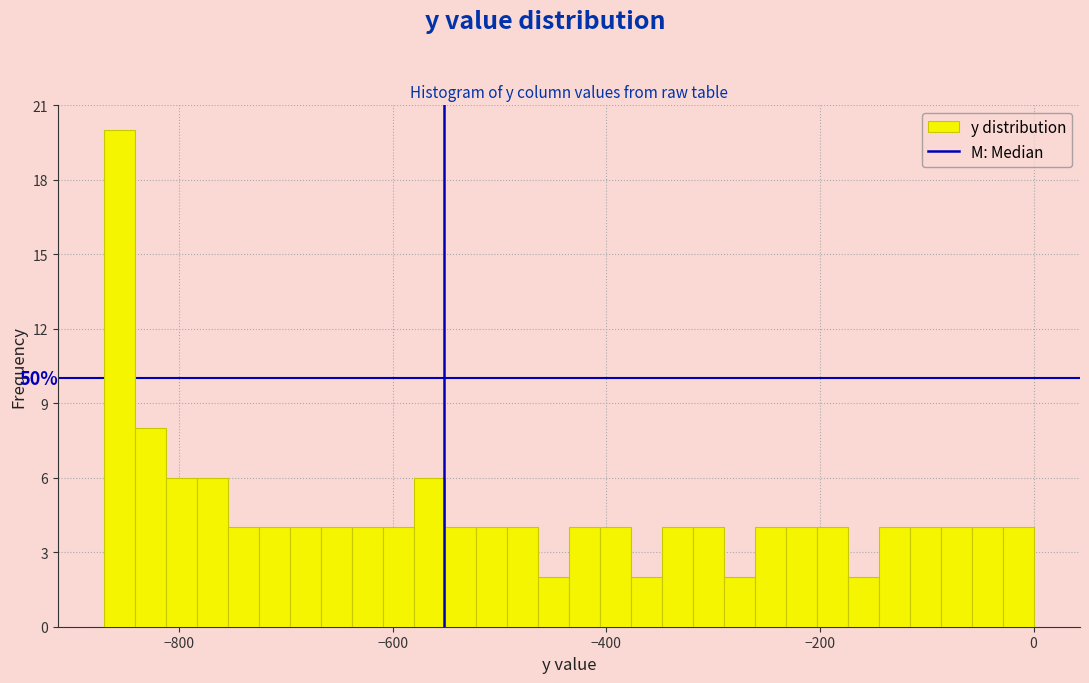

Around what value on the x-axis is the tallest bar? Give the approximate position of its centre, as read against the axis.

-860